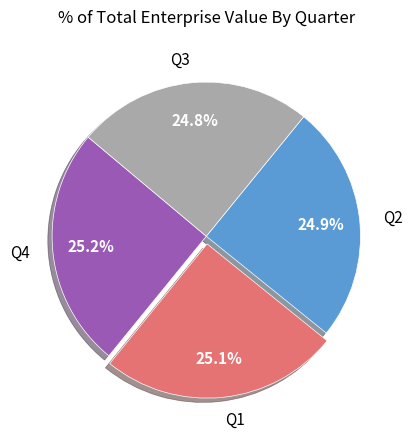

The Q4 slice represents 25% of the pie. True or false?

True